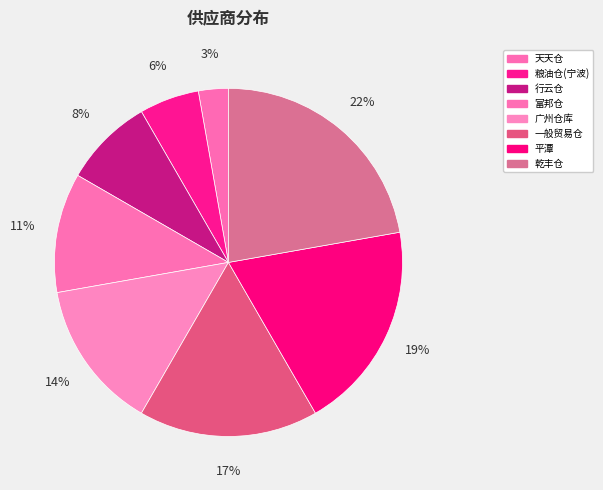

What percentage is the 粮油仓(宁波) slice, to the nearest percent?

6%